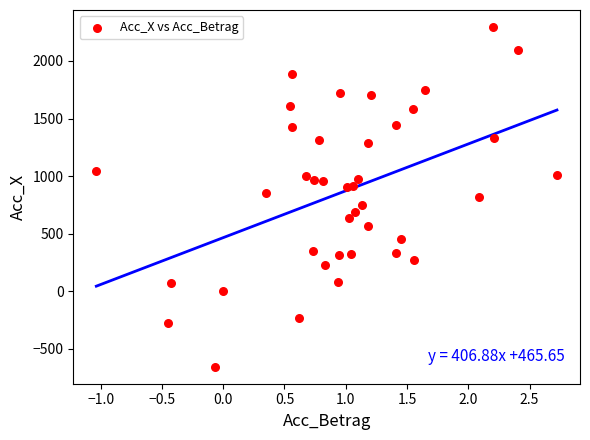

What is the range of X values (max minus min)?

3.8